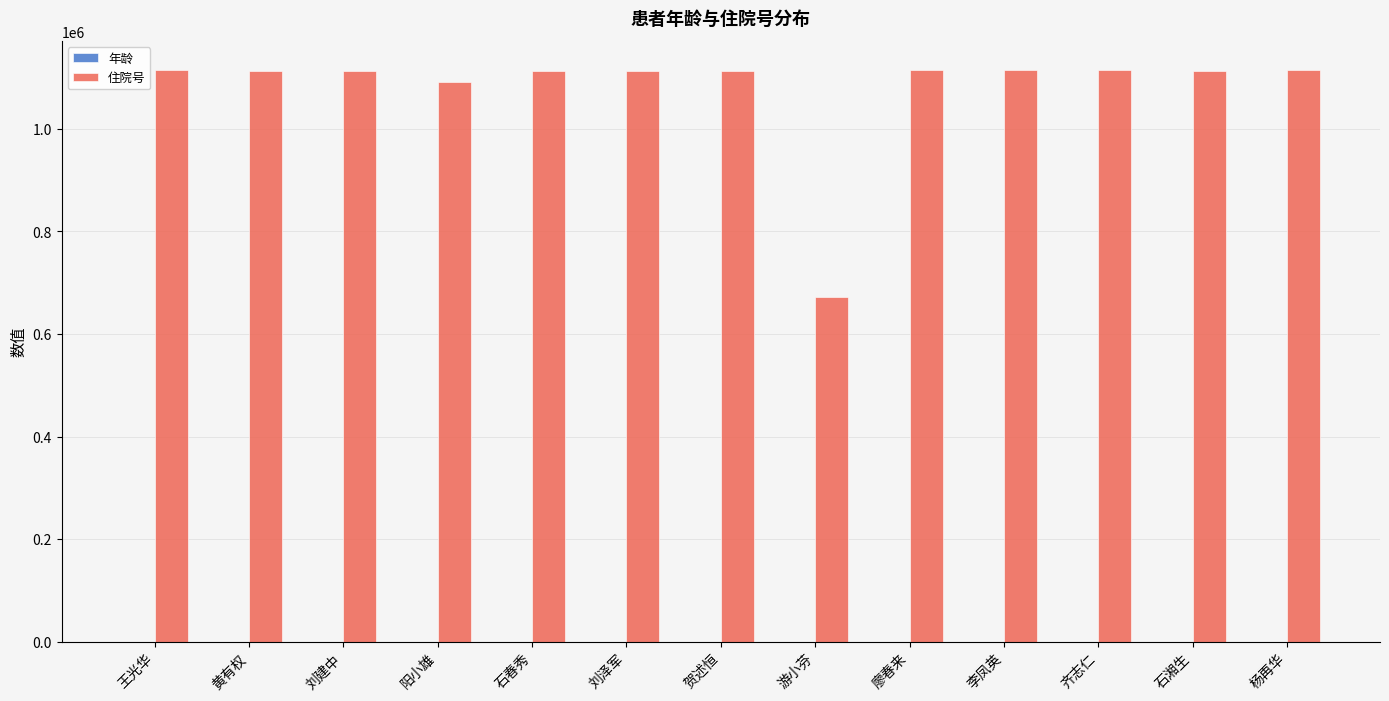

What is the maximum value shown in the chart?

1115105